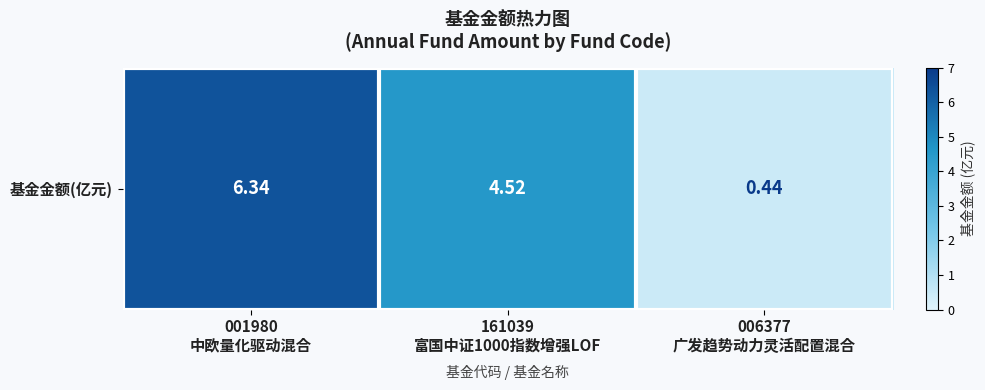

Reading left to right, list all the values displayed in this chart.

6.3	4.5	0.4